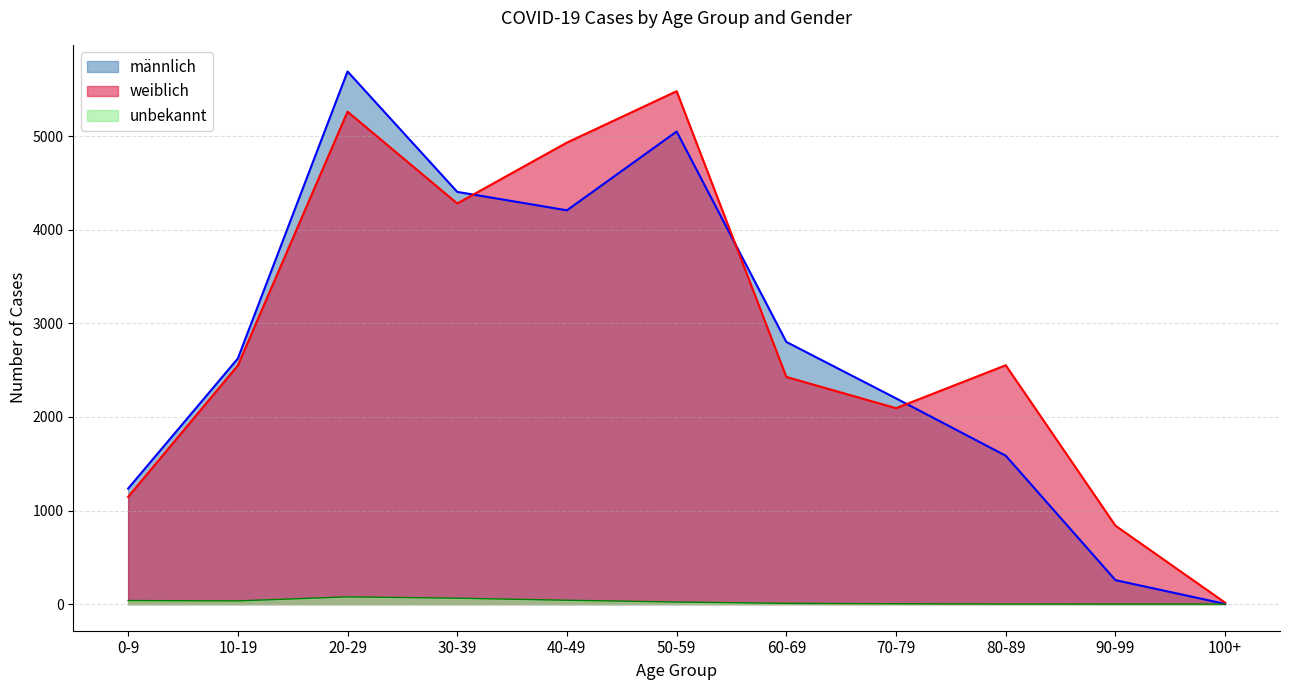

What is the greatest value displayed?

5693